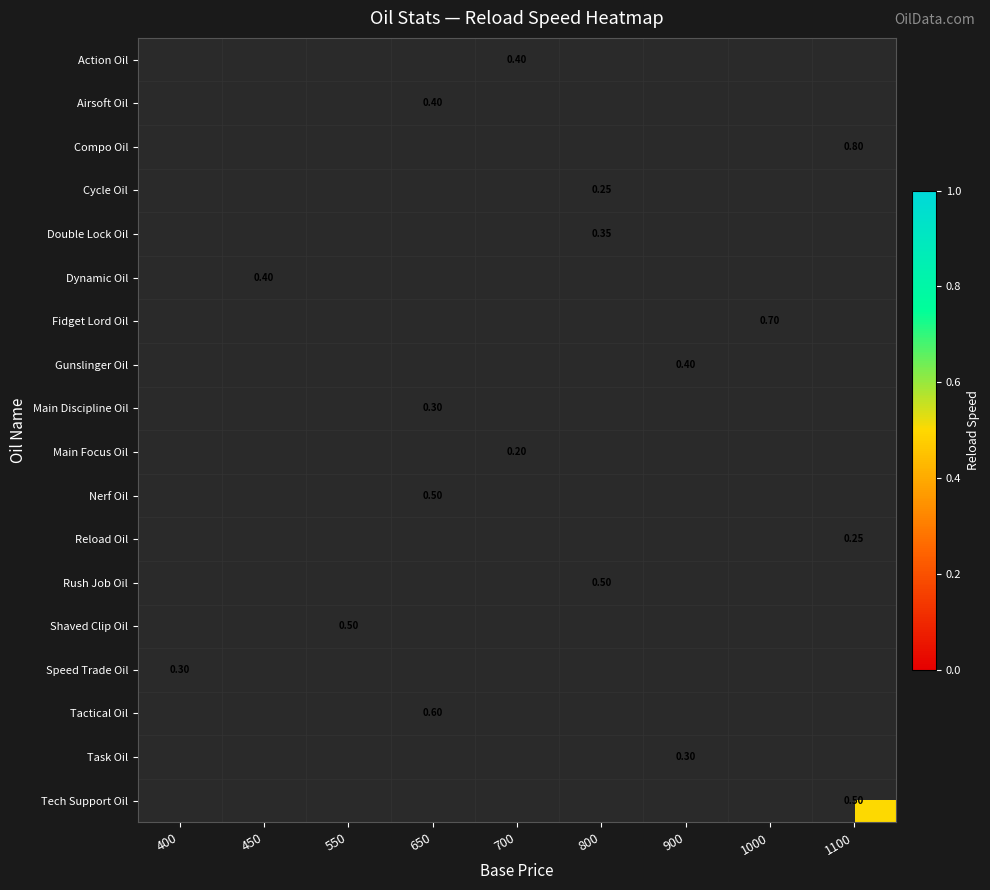

Is it true that Rush Job Oil equals 0.5 at 800?

True